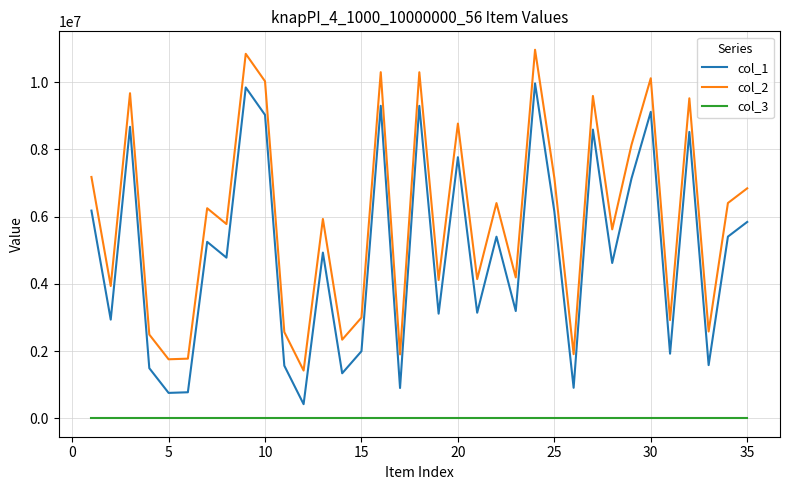

True or false: col_3 and col_2 cross at least once.

False